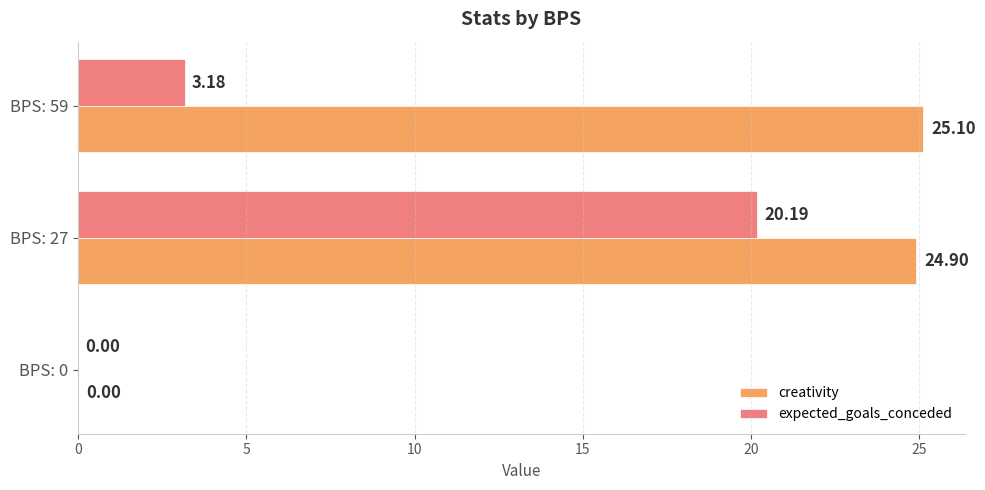

What is the sum of all expected_goals_conceded values?

23.4